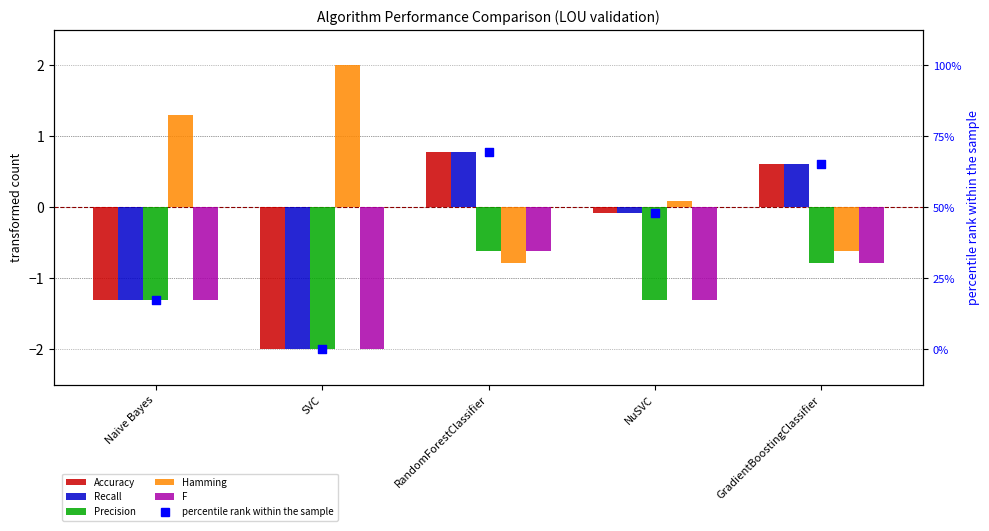

What is the total value across all series at NuSVC?

-2.8